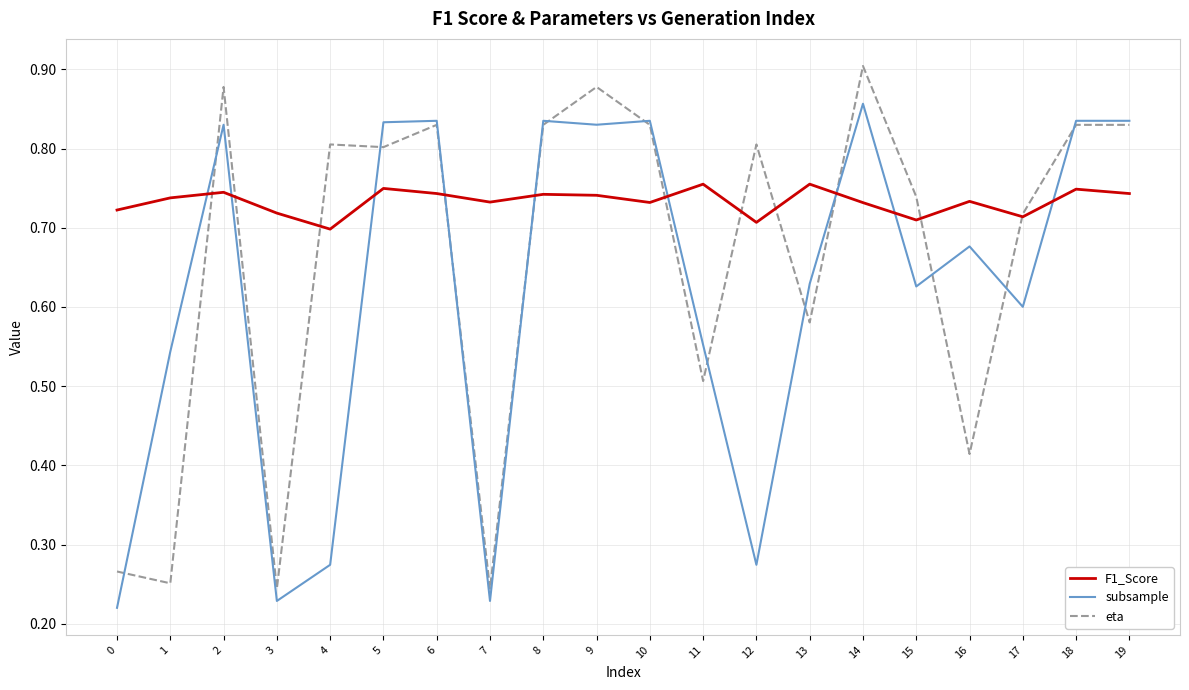

Where is the first local minimum for eta?

1